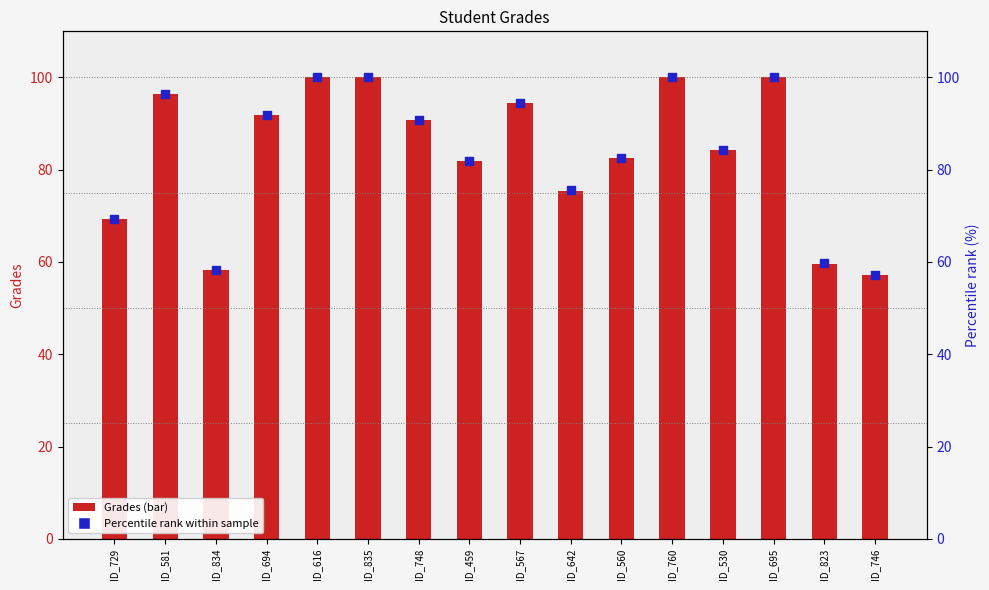

At how many categories does at least one series exceed 83?

9